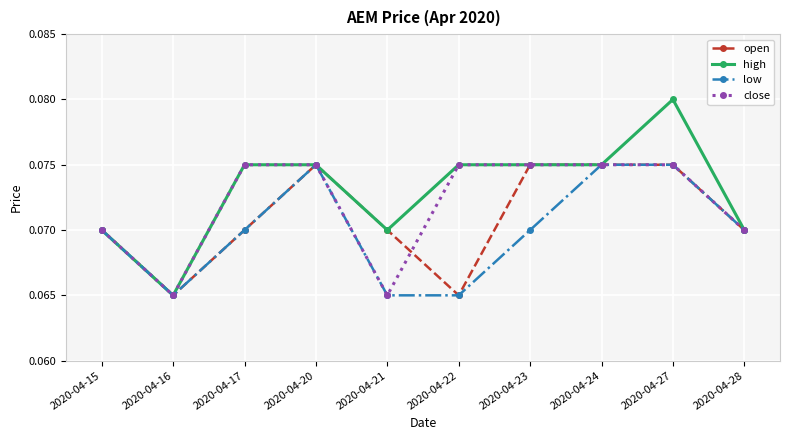

What is the total value across all series at 2020-04-24?

0.3